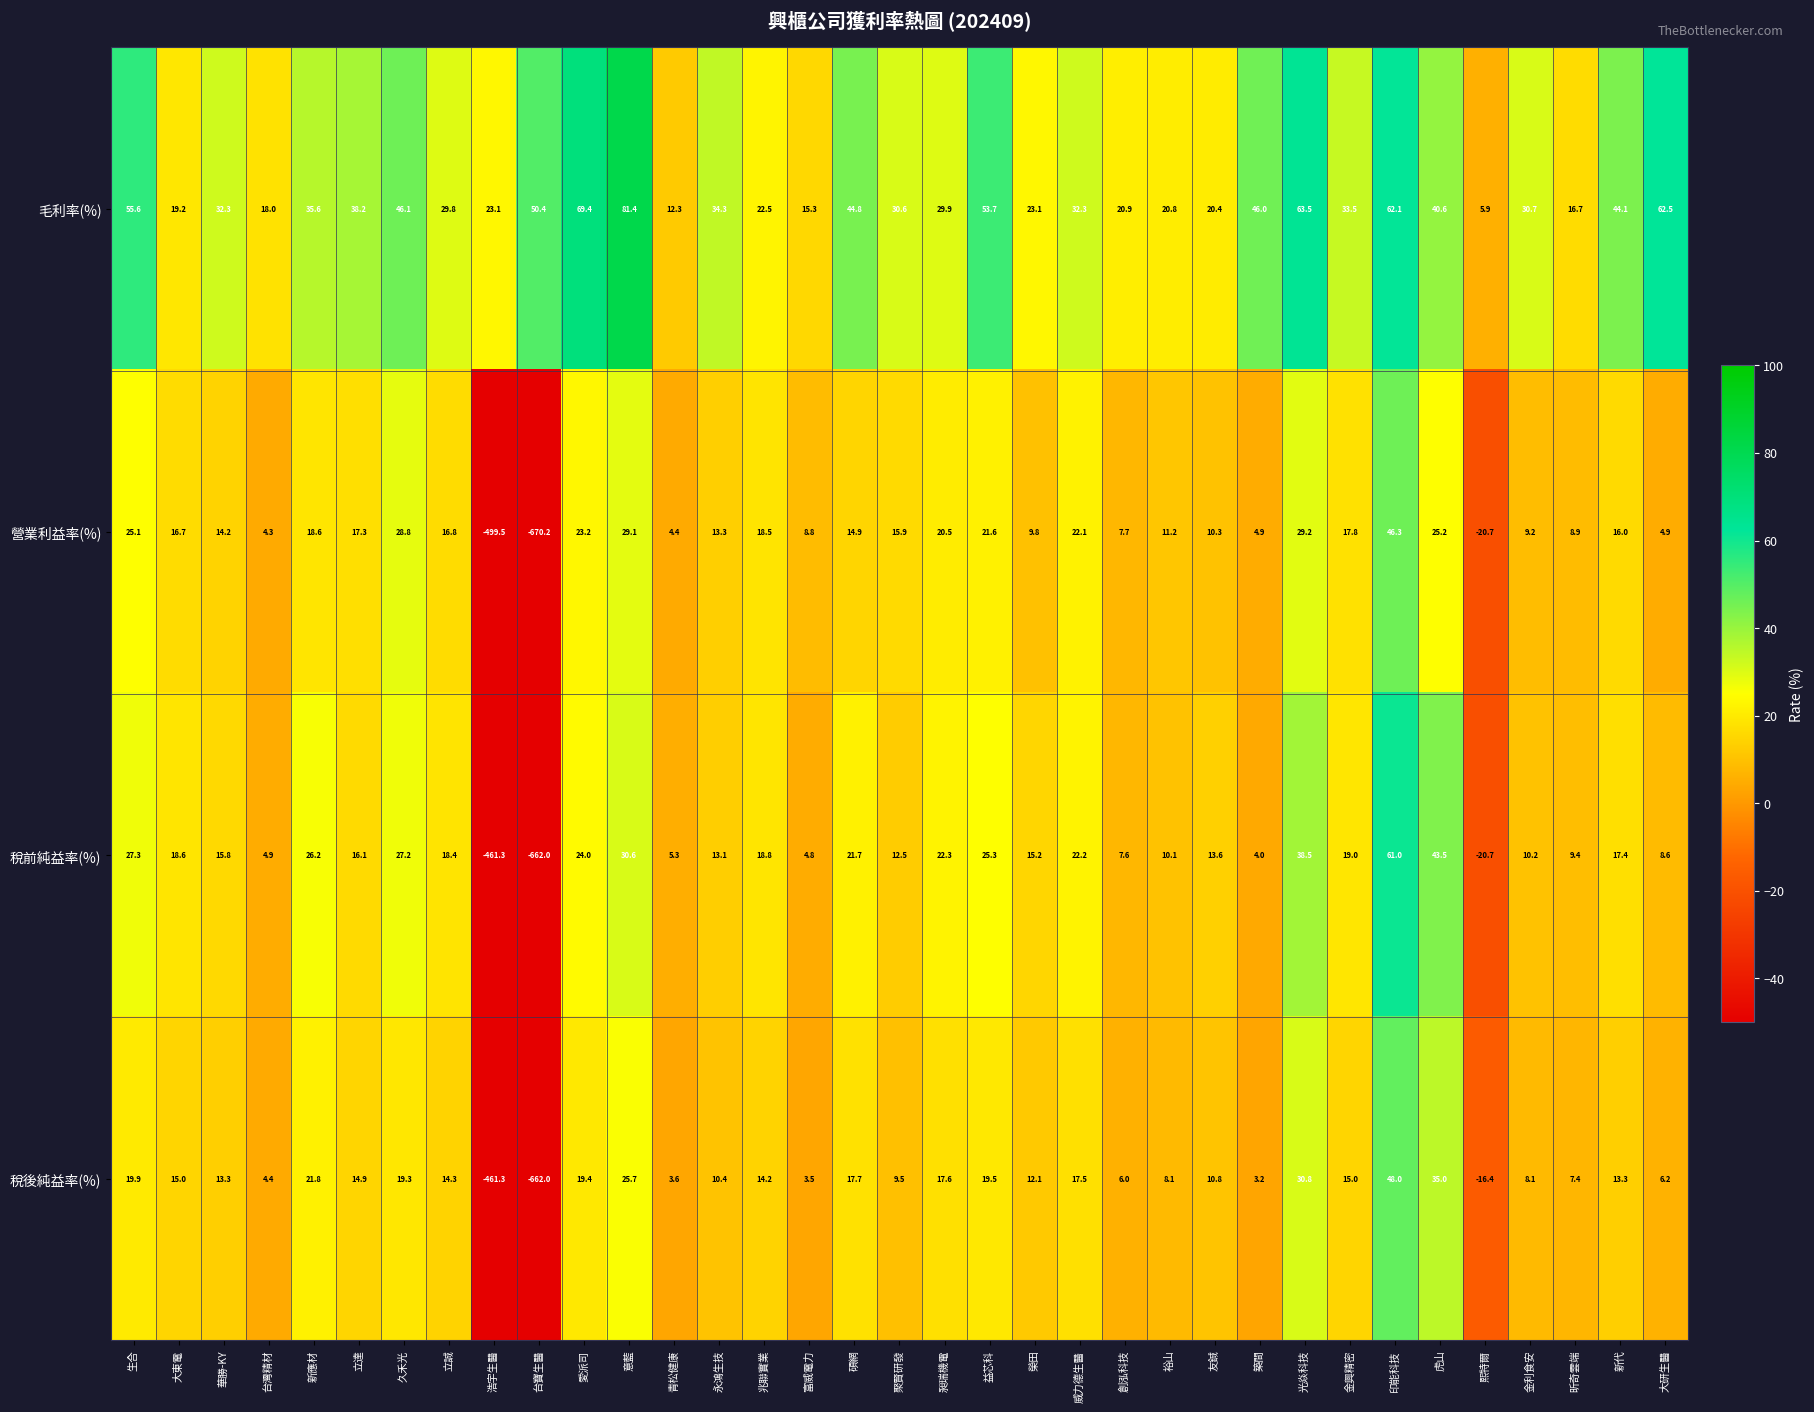

What is the total value across all series at 大研生醫?

82.2